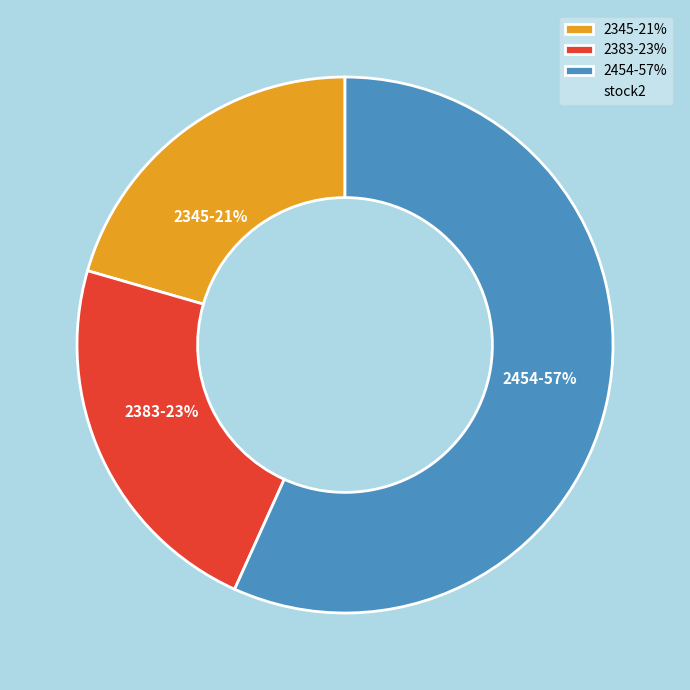

Is it true that 2345 is 35% of the pie?

False